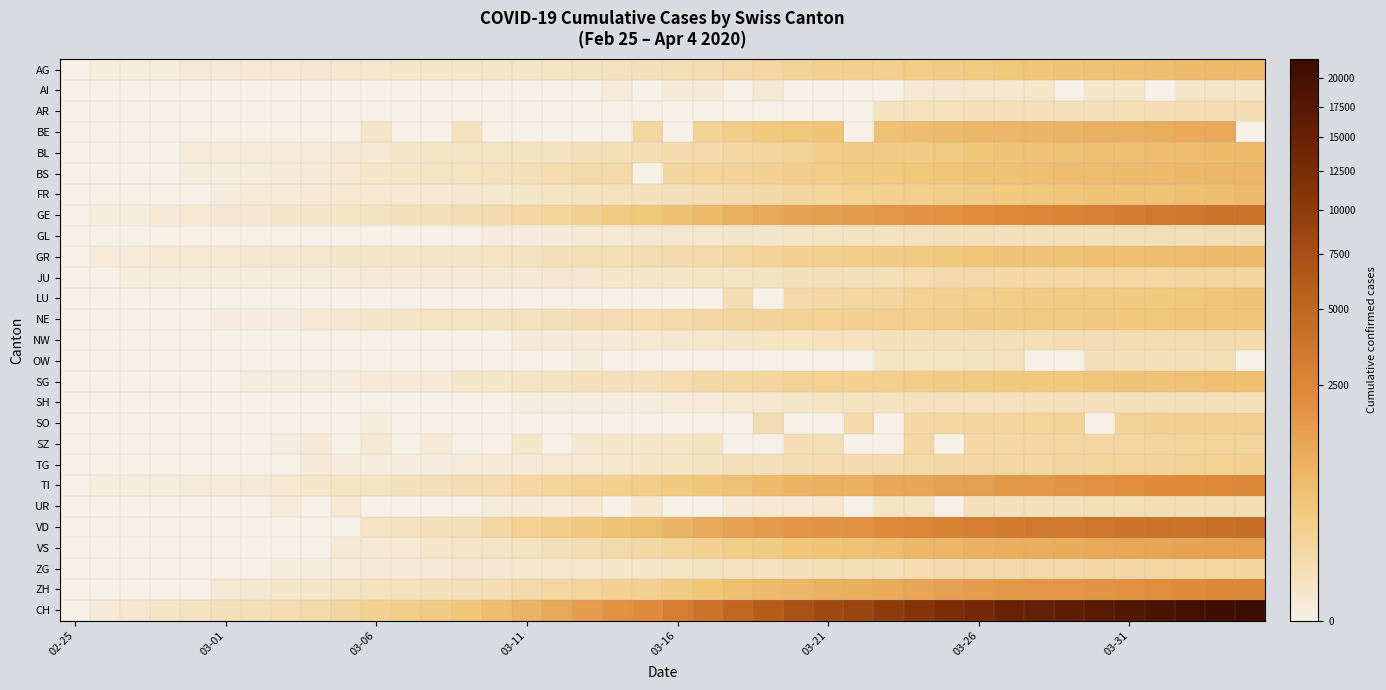

Rank the series by their maximum value, from highest to lowest.

CH, VD, GE, ZH, TI, VS, BE, BS, AG, BL, GR, FR, SG, LU, NE, SO, TG, SZ, JU, ZG, NW, AR, UR, GL, OW, SH, AI